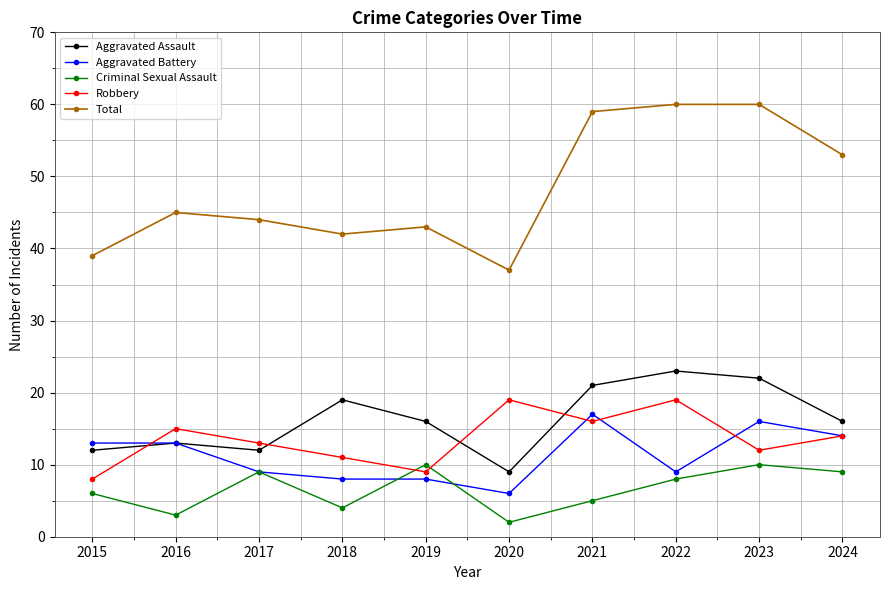

At which category does Criminal Sexual Assault reach its first local valley?

2016